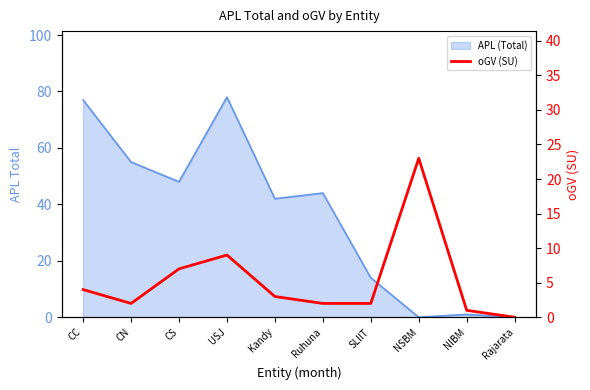

True or false: the data has more than 1 interior local peaks.

True